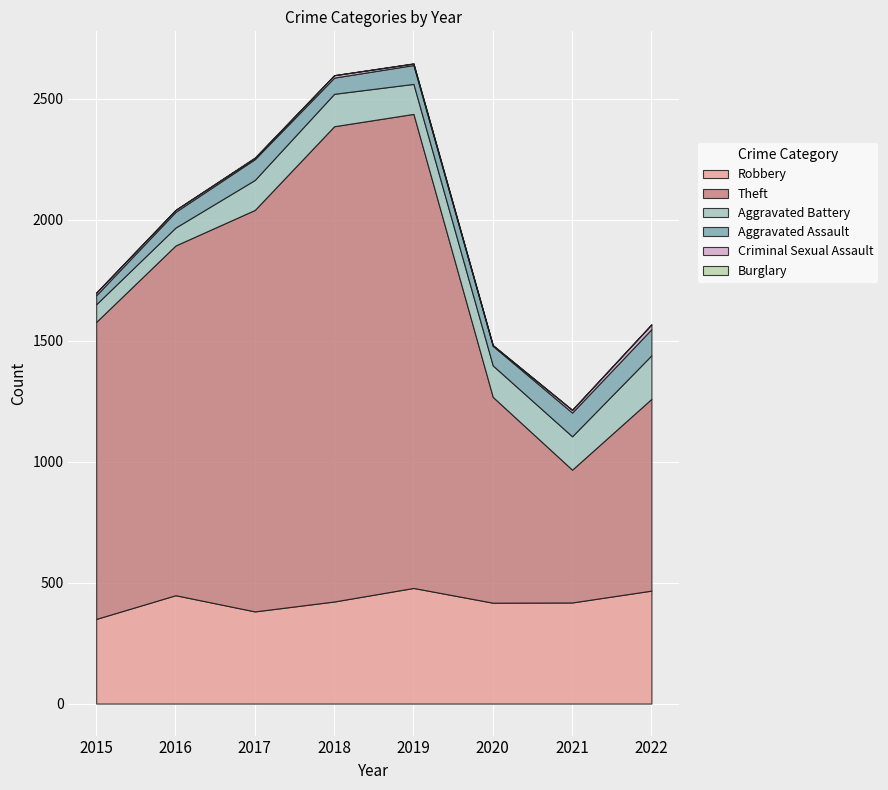

What is the value of the Theft point at the 2nd from the left?

1446